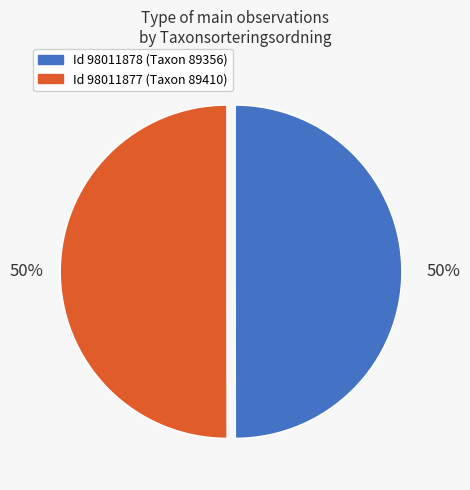

To the nearest percent, what is the average slice percentage?

50%